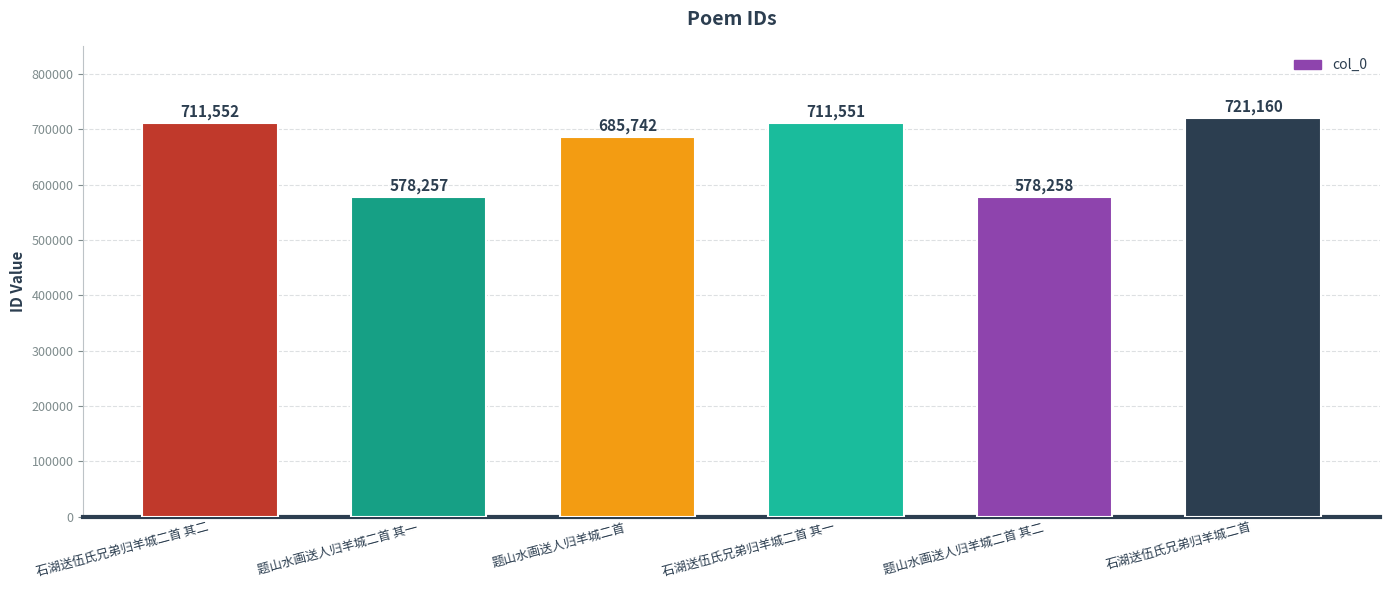

What is the greatest value displayed?

721160